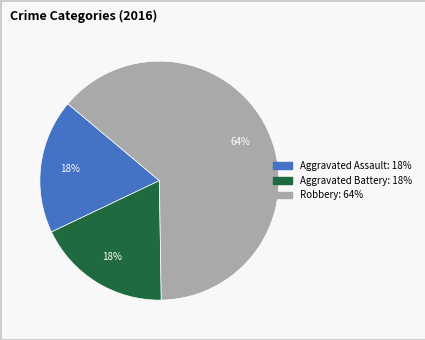

True or false: Aggravated Battery accounts for 18% of the total.

True